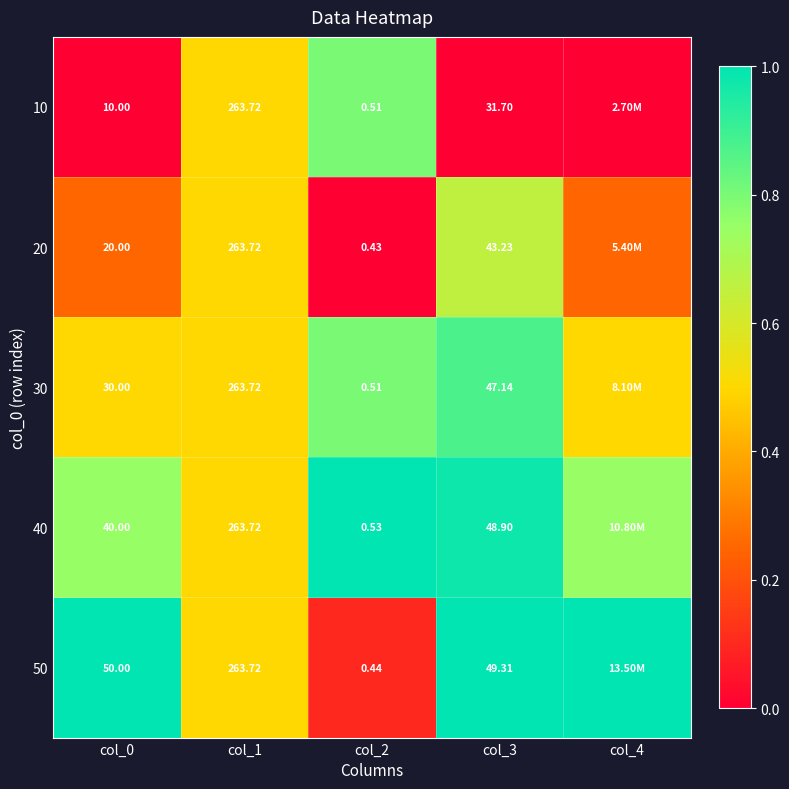

What is the difference between the highest and lowest values at col_0?

40.0